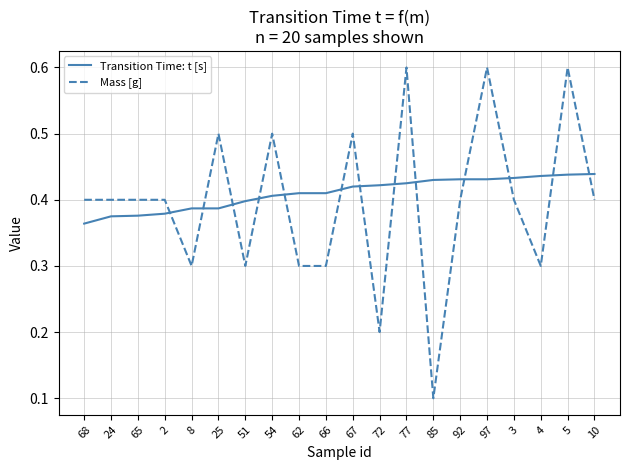

Count the Mass [g] values in the range 0 to 1.

20